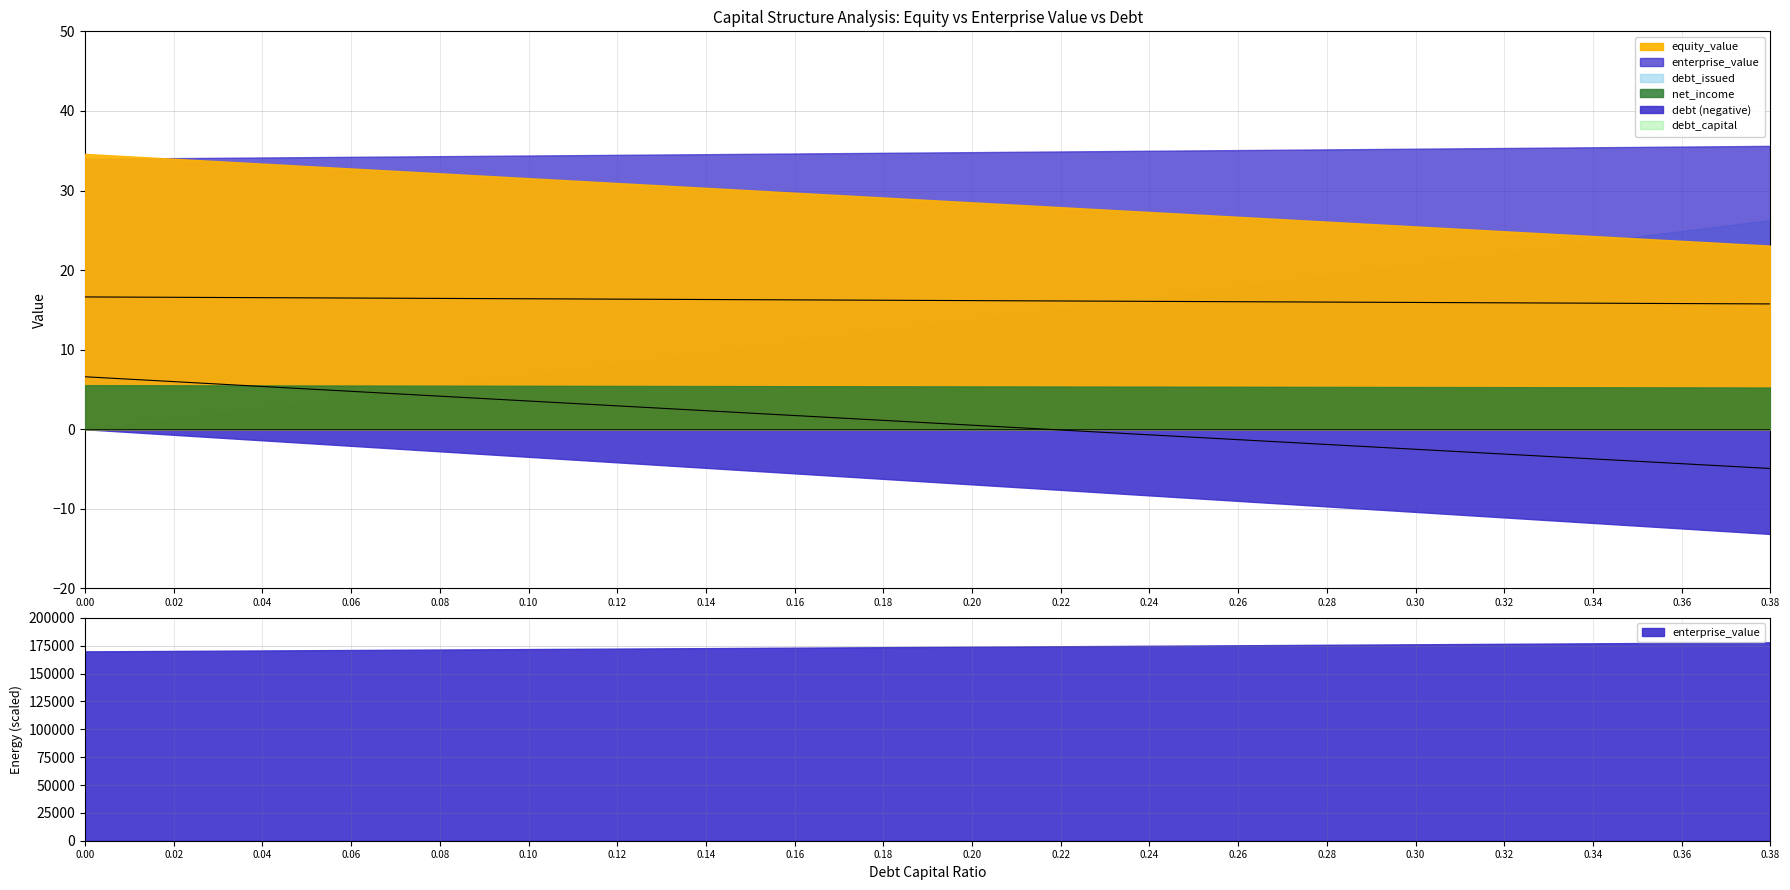

How many data points does each series have?

20